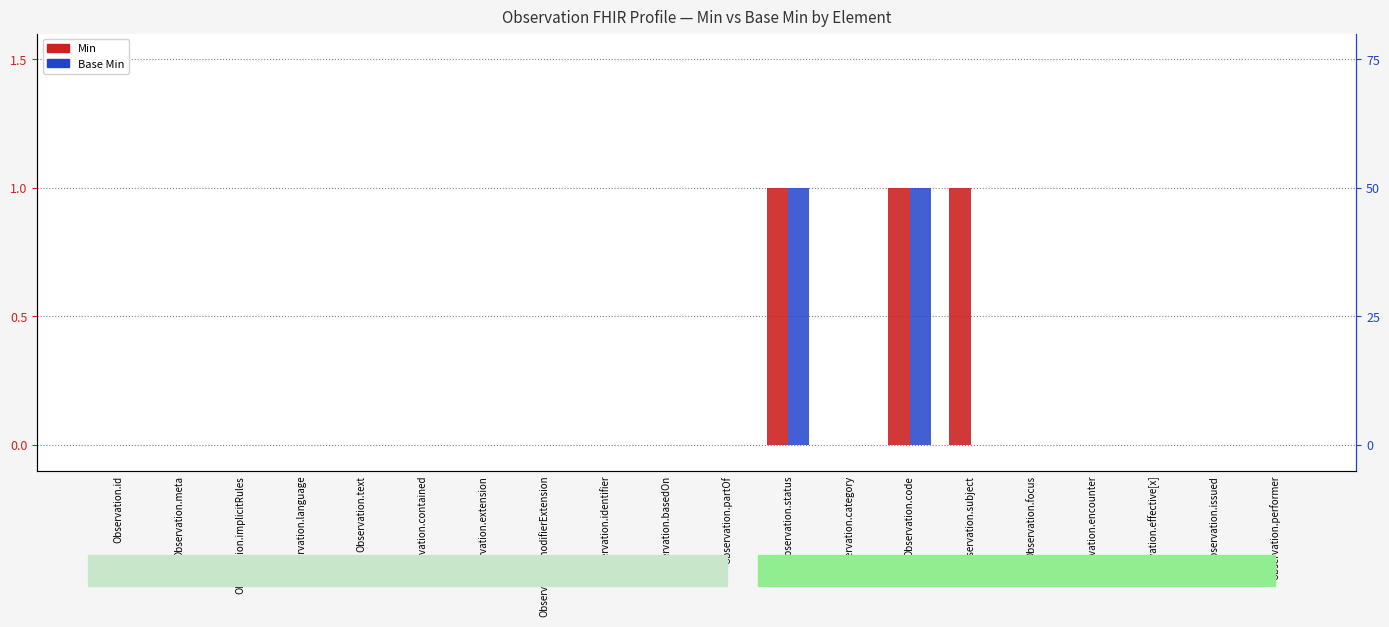

Is the value of Min at Observation.issued greater than the value of Base Min at Observation.contained?

No